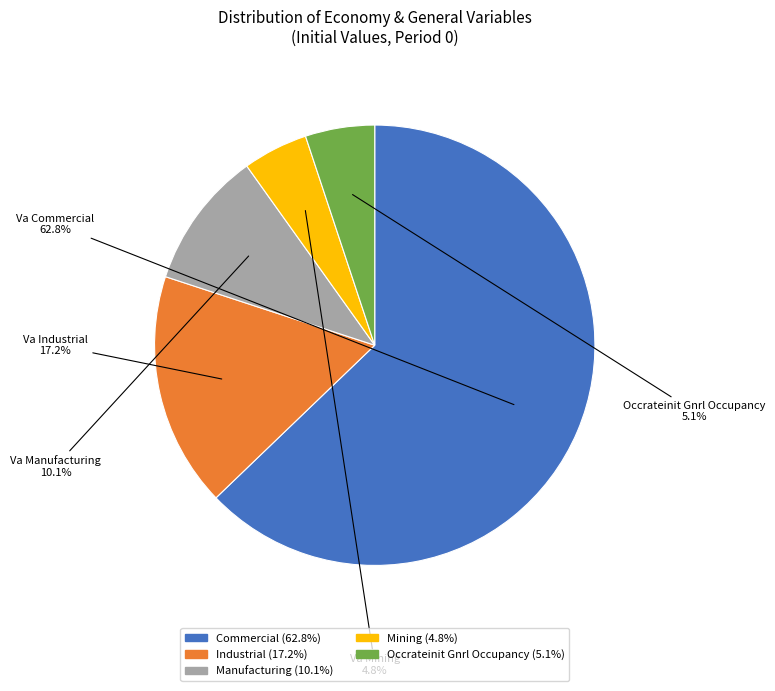

Is there any slice that represents more than half of the pie?

Yes